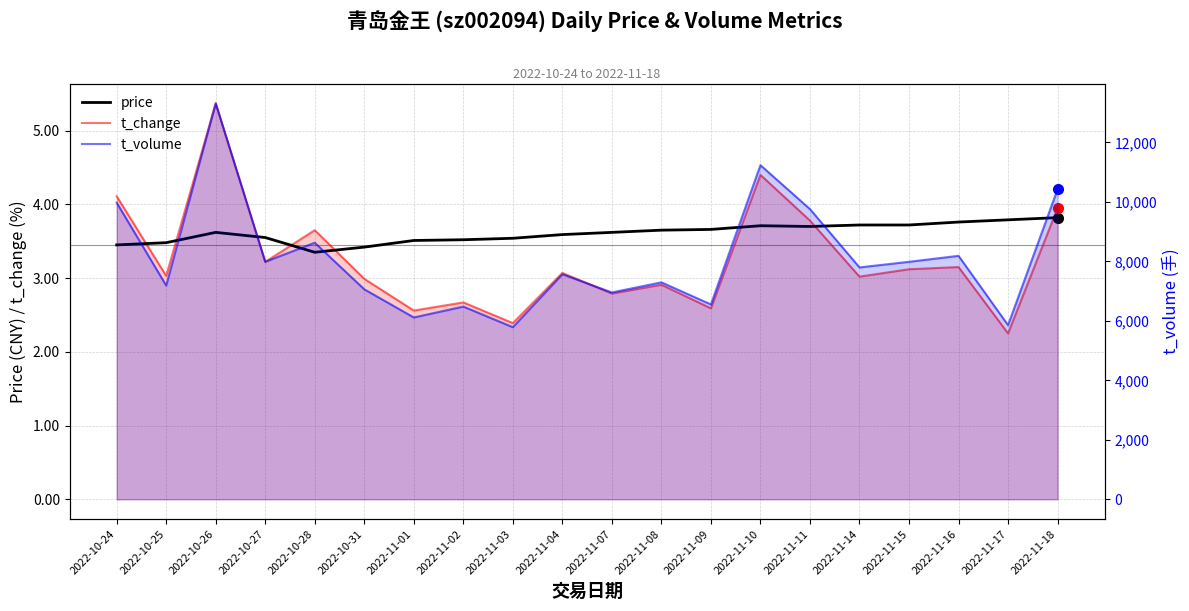

Rank the categories by price value from lowest to highest.

2022-10-28, 2022-10-31, 2022-10-24, 2022-10-25, 2022-11-01, 2022-11-02, 2022-11-03, 2022-10-27, 2022-11-04, 2022-10-26, 2022-11-07, 2022-11-08, 2022-11-09, 2022-11-11, 2022-11-10, 2022-11-14, 2022-11-15, 2022-11-16, 2022-11-17, 2022-11-18